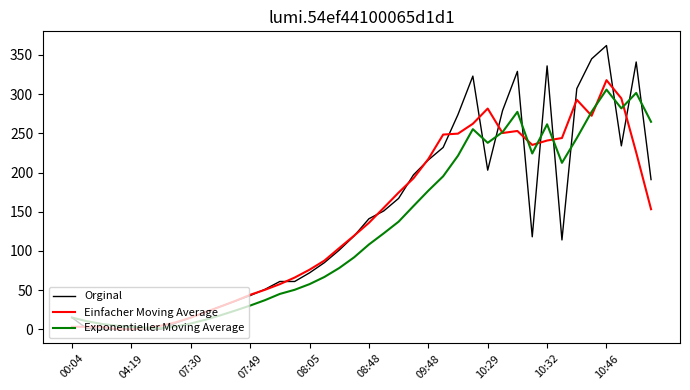

Which series has the largest range (max minus min)?

Orginal